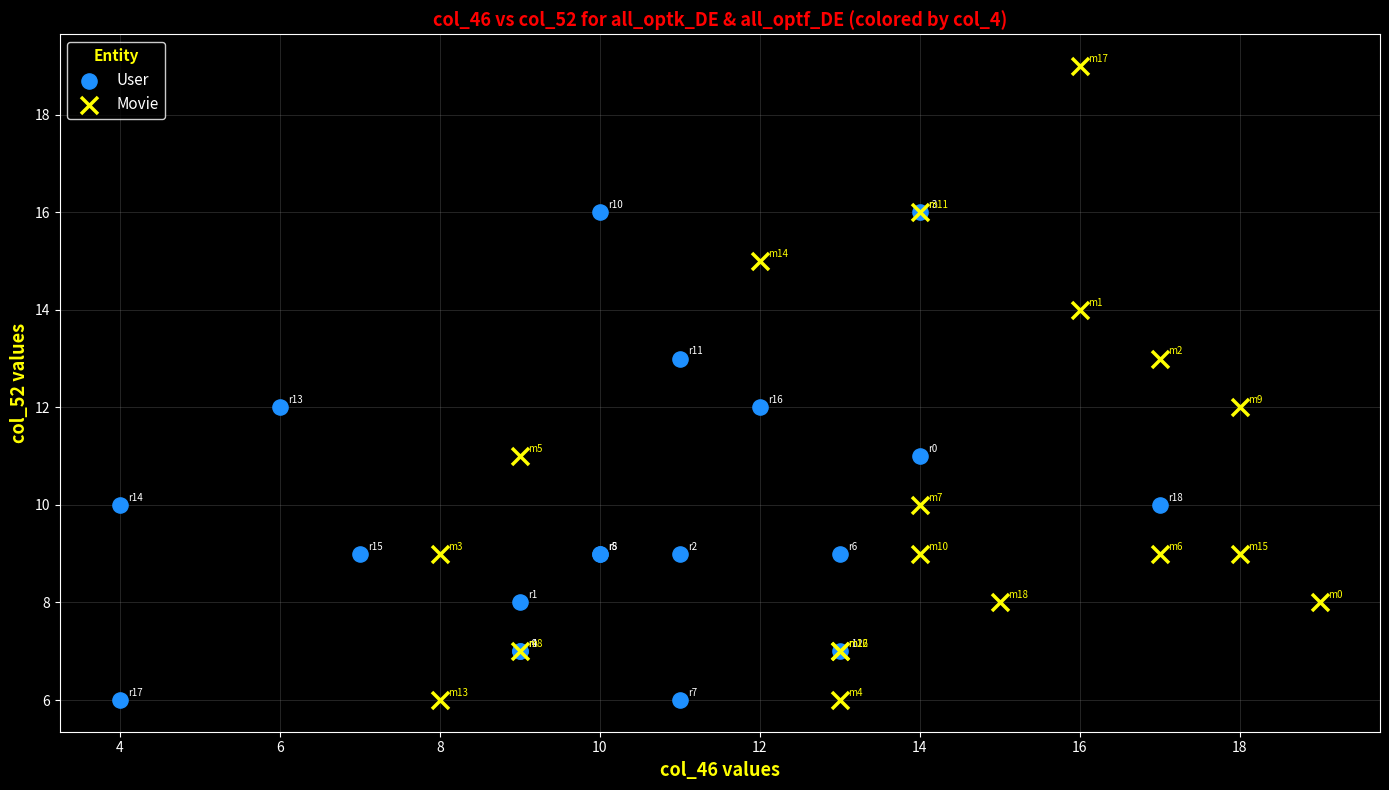

Which series has the widest spread of Y values?

Movie